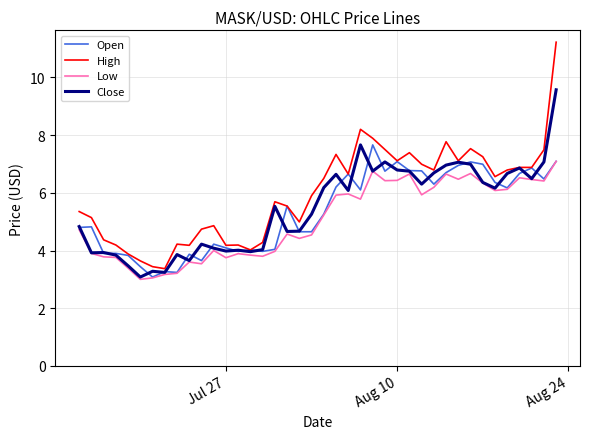

Which series has the largest range (max minus min)?

High